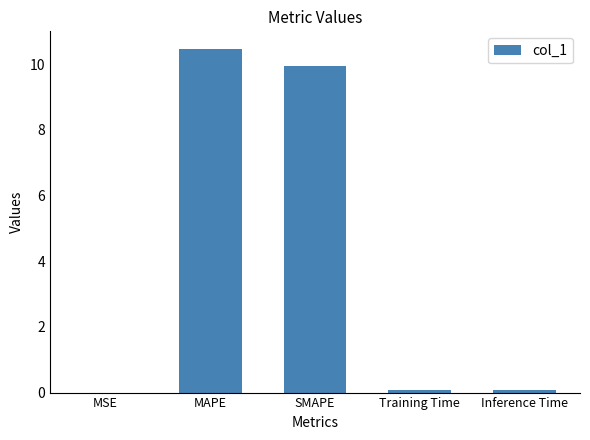

The value at MAPE is 10.5. True or false?

True